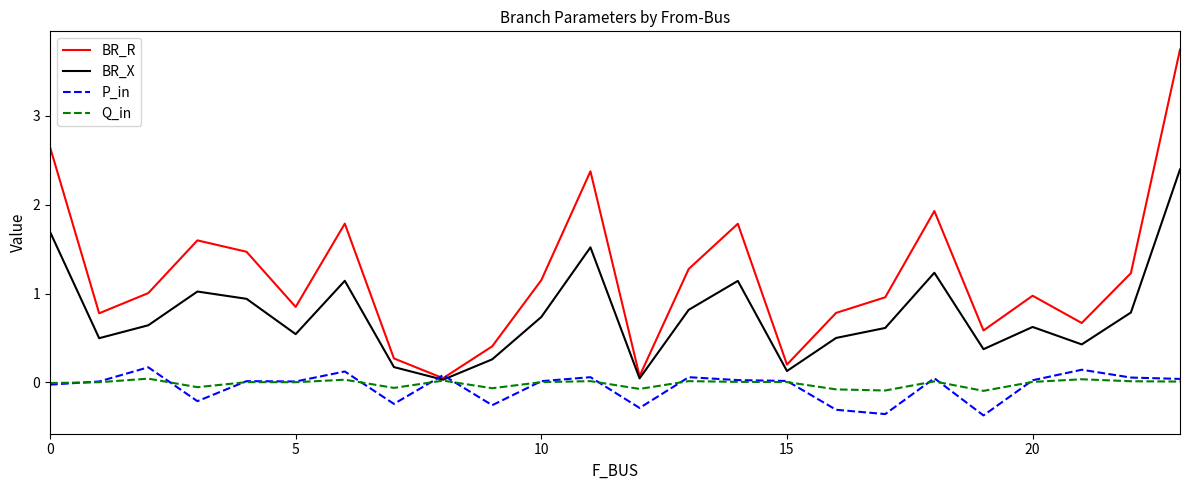

Does the chart display data point markers on the line(s)?

No